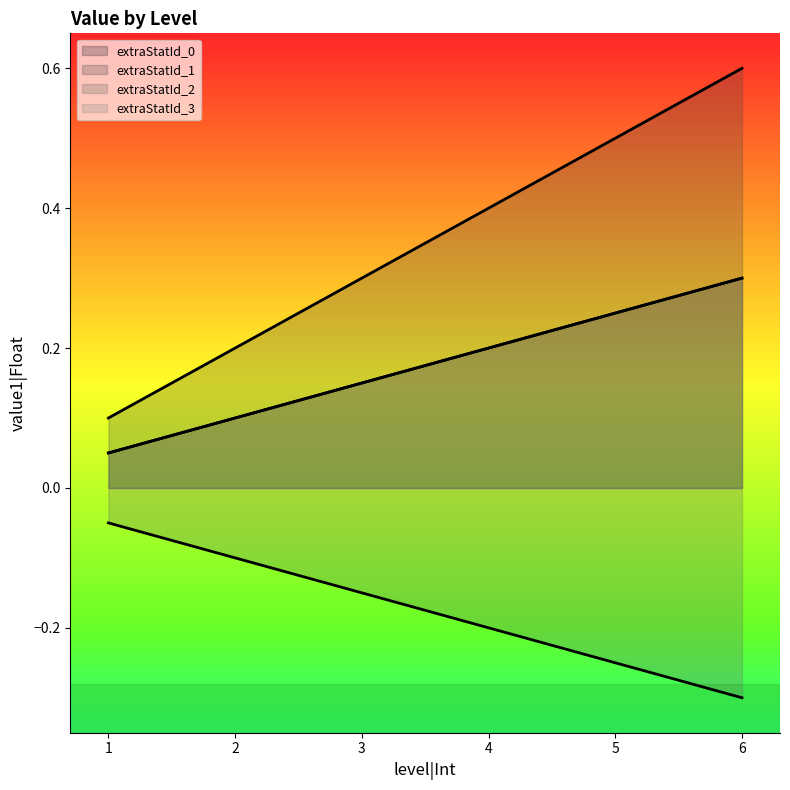

The extraStatId_3_line series shows 0.3 at 6. True or false?

True